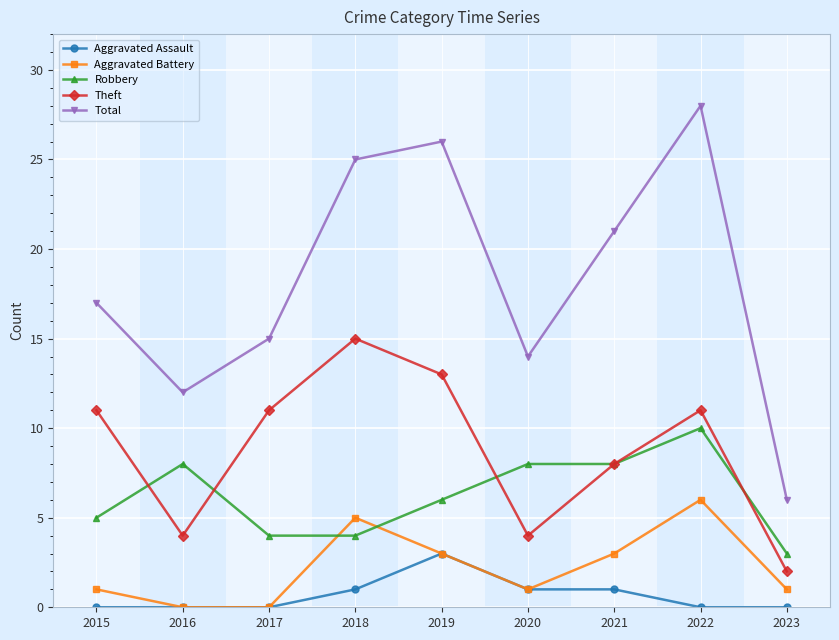

Is this an area chart (filled region under the line)?

No